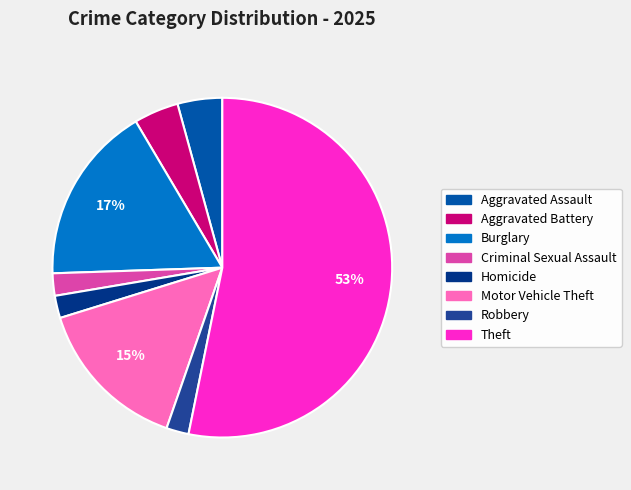

True or false: Aggravated Battery accounts for 4% of the total.

True